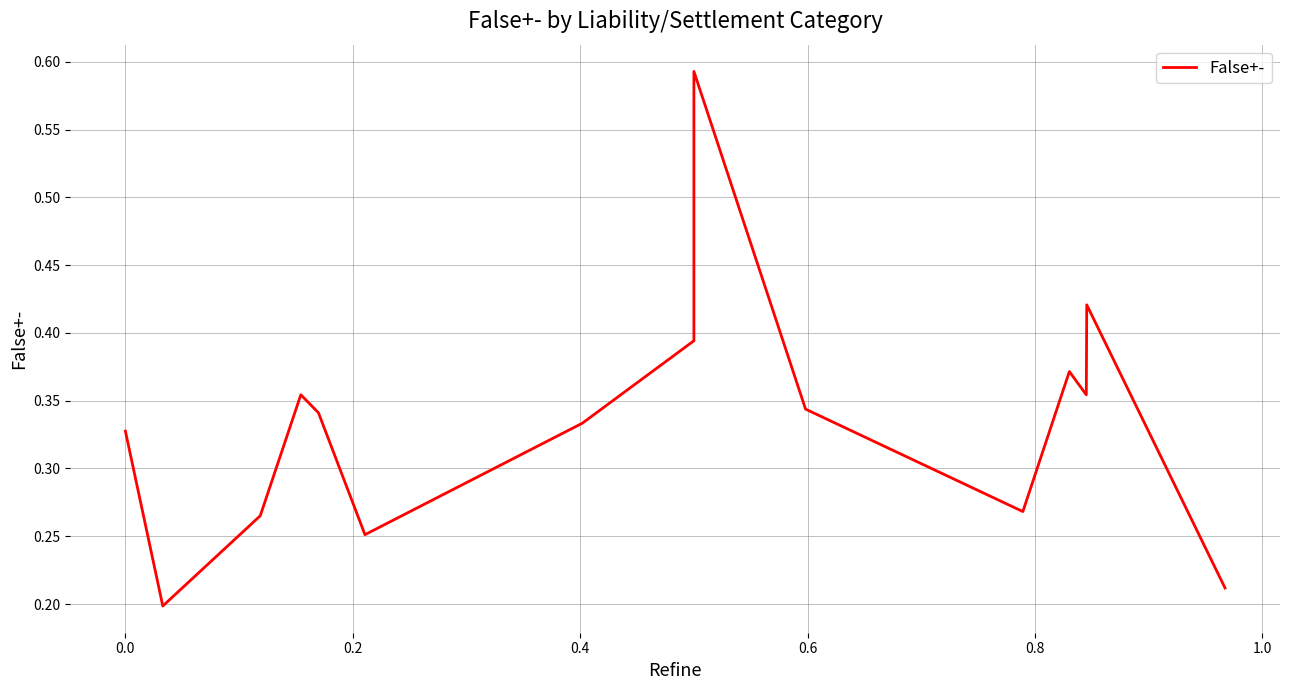

What is the greatest value displayed?

0.6